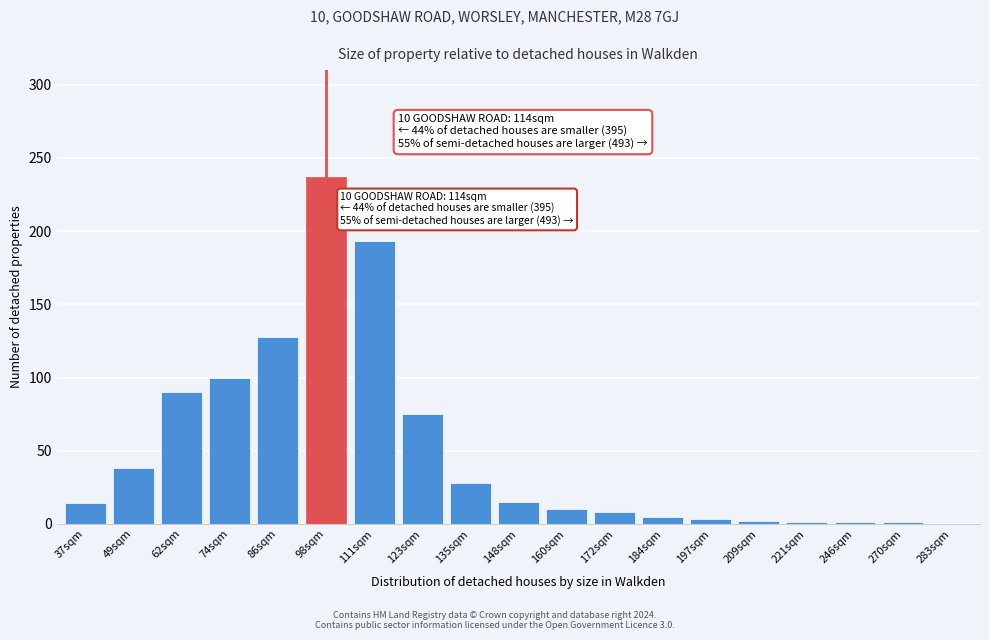

Which label corresponds to the largest value in the chart?

98sqm